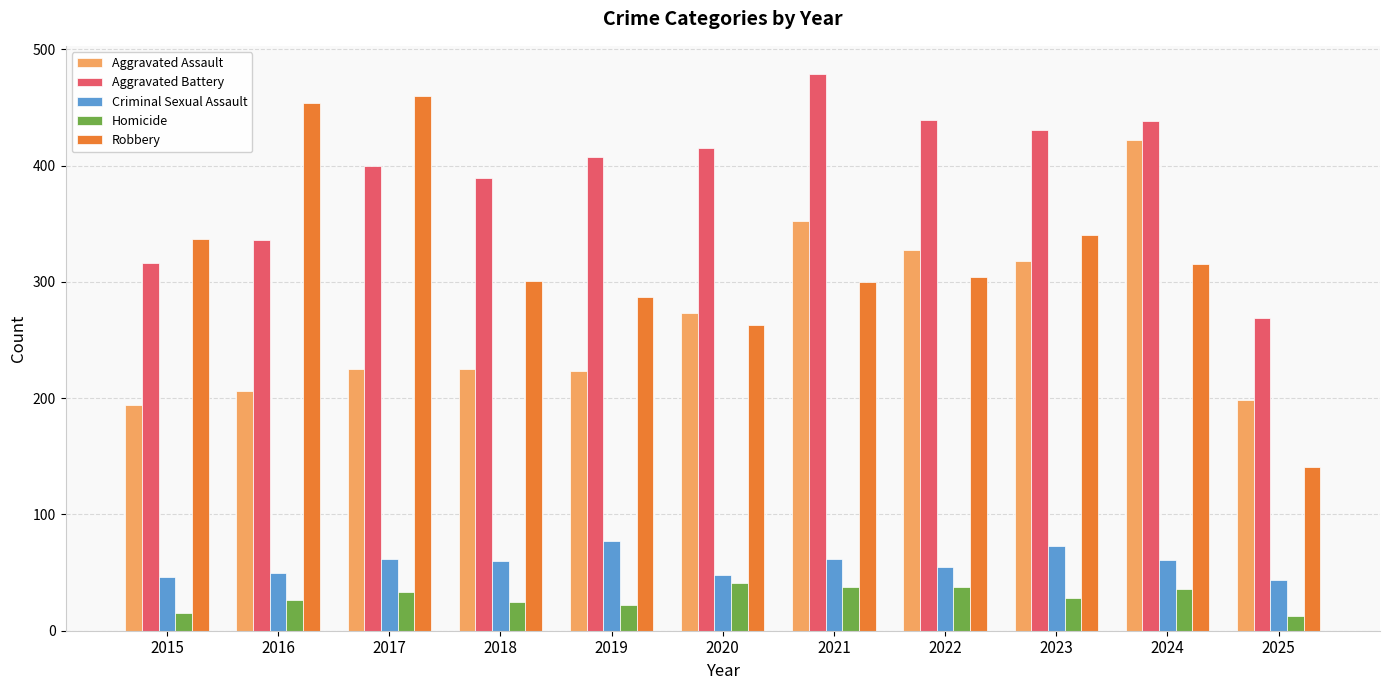

What is the value of the Aggravated Assault bar at the 11th from the left?

198